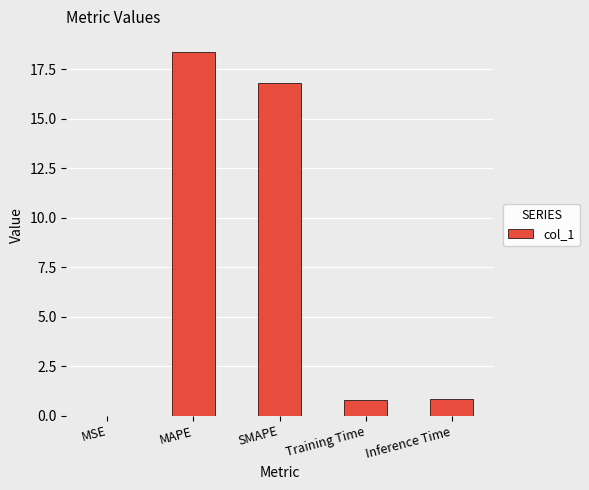

What is the sum of all values?

36.8